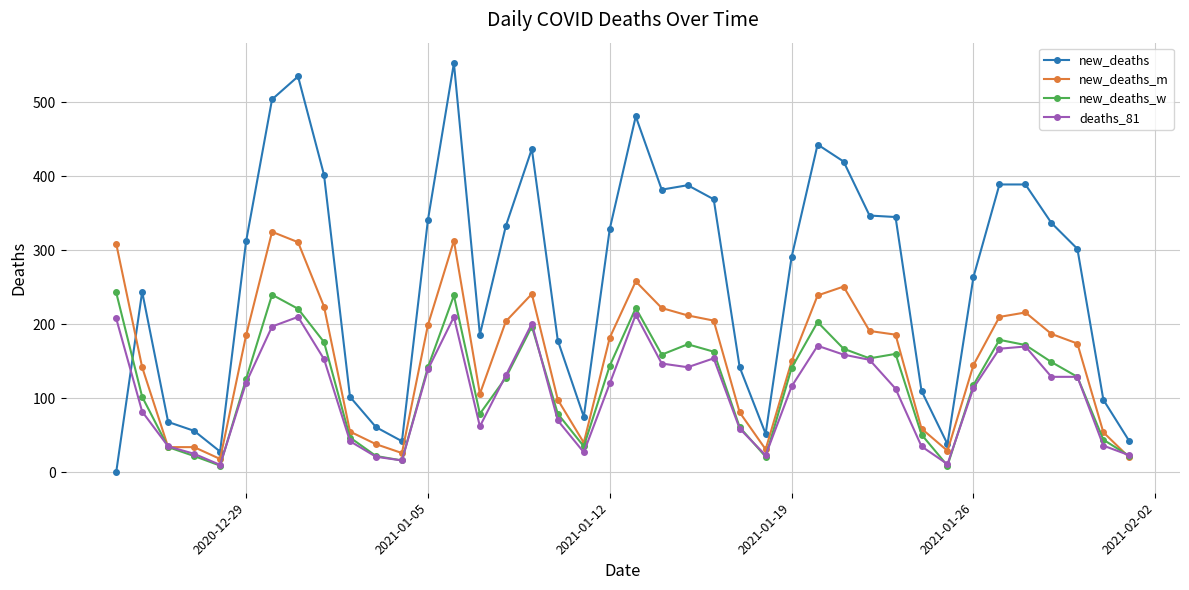

At how many categories does at least one series exceed 469?

4